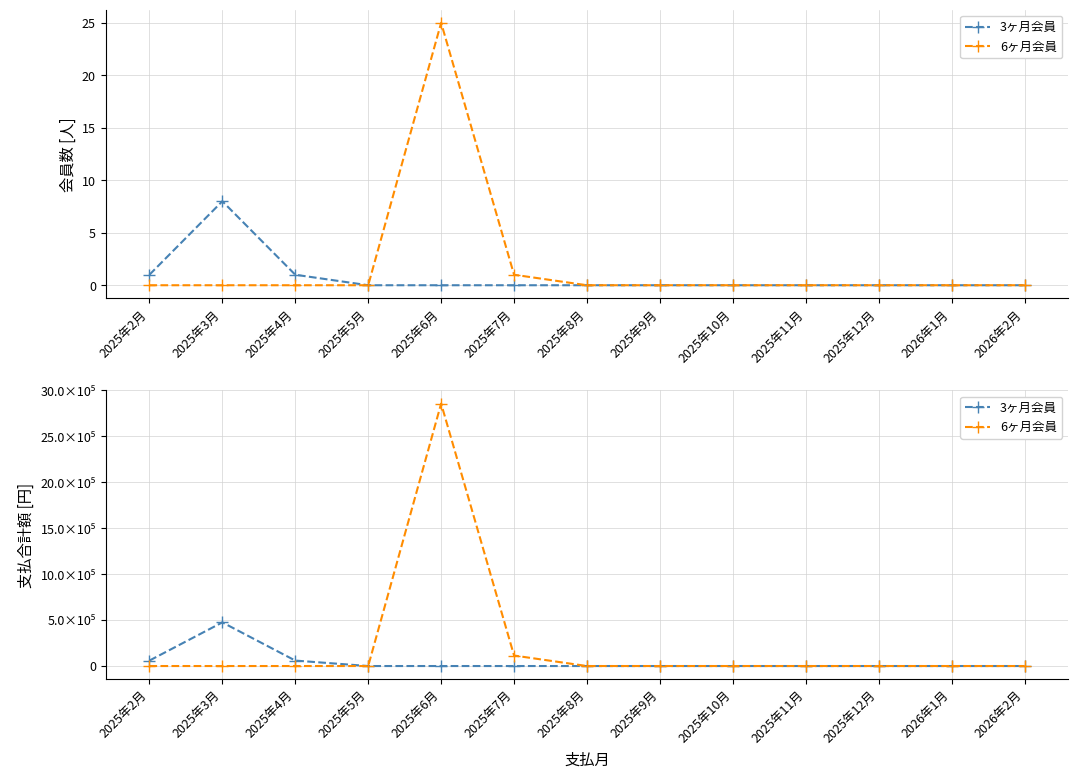

In 3ヶ月会員, how many points are higher than both neighbors (excluding endpoints)?

1